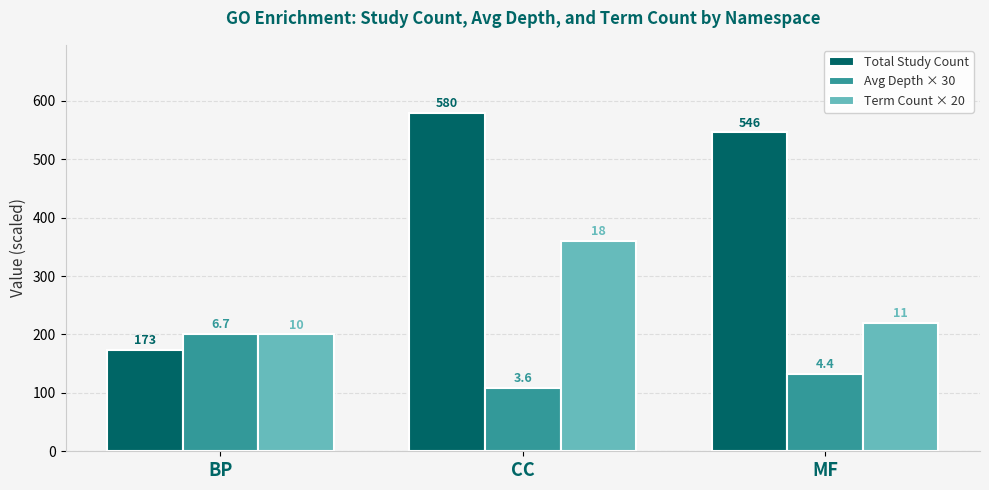

At which category is the sum across all series the highest?

CC